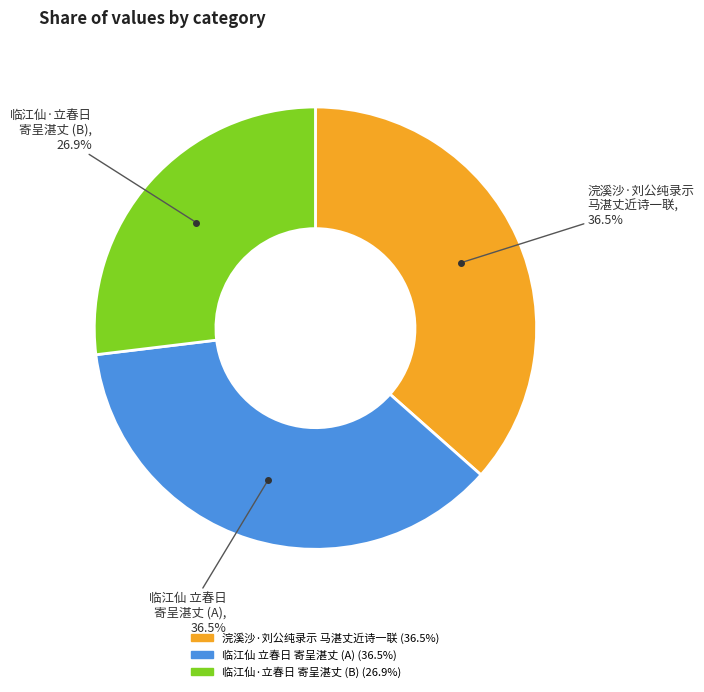

How many segments does this pie chart have?

3